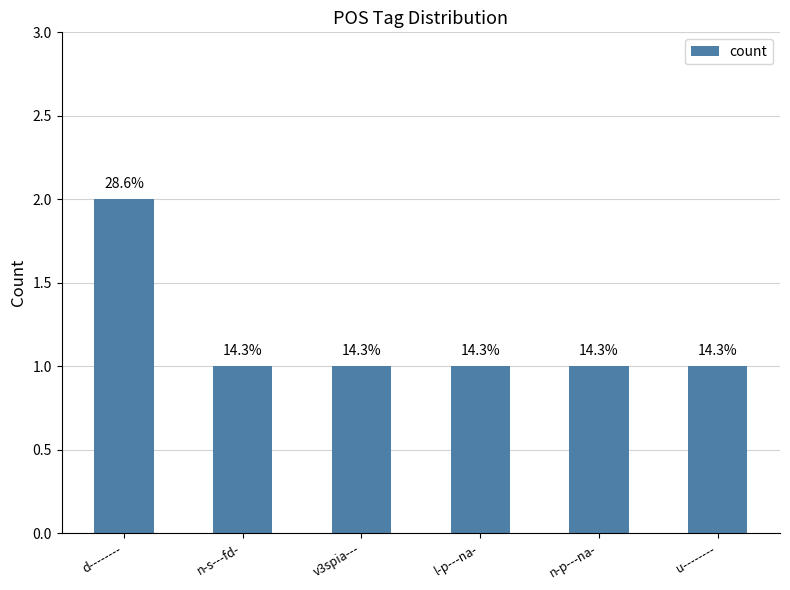

Rank the categories by value from lowest to highest.

n-s---fd-, v3spia---, l-p---na-, n-p---na-, u--------, d--------